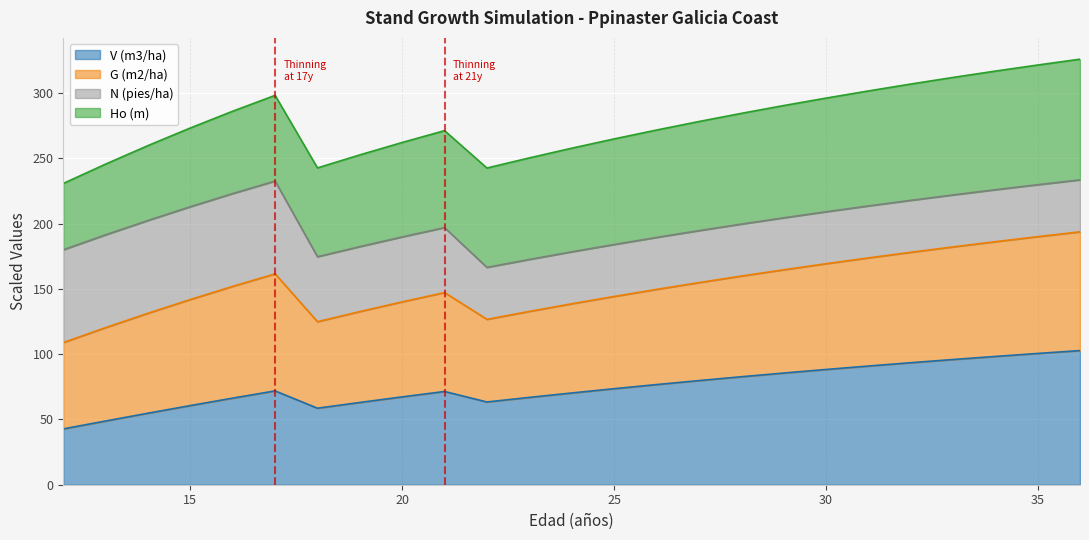

How many categories are shown in the chart?

25